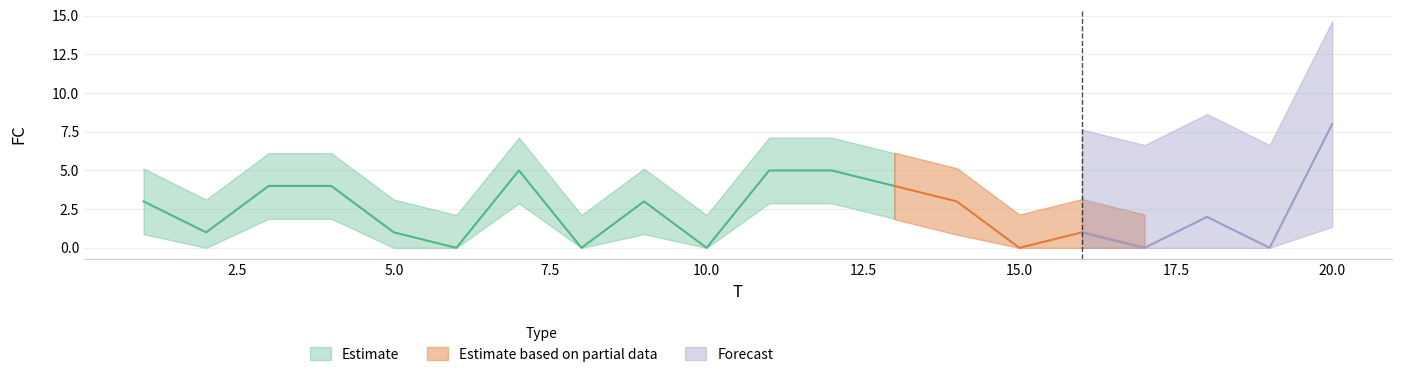

What is the sum of all values?

49